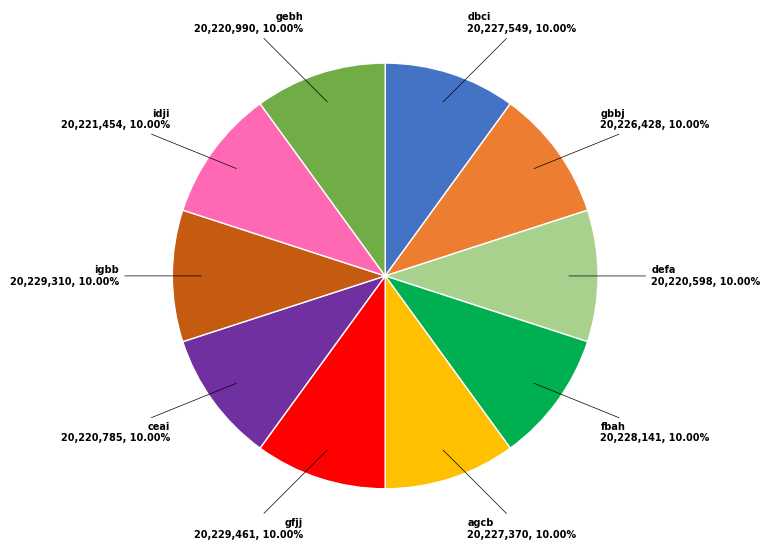

Is there any slice that represents more than half of the pie?

No